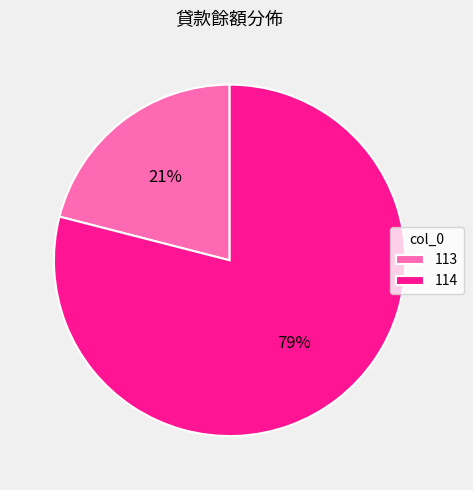

To the nearest percent, what is the difference between the largest and smallest slice percentages?

58%